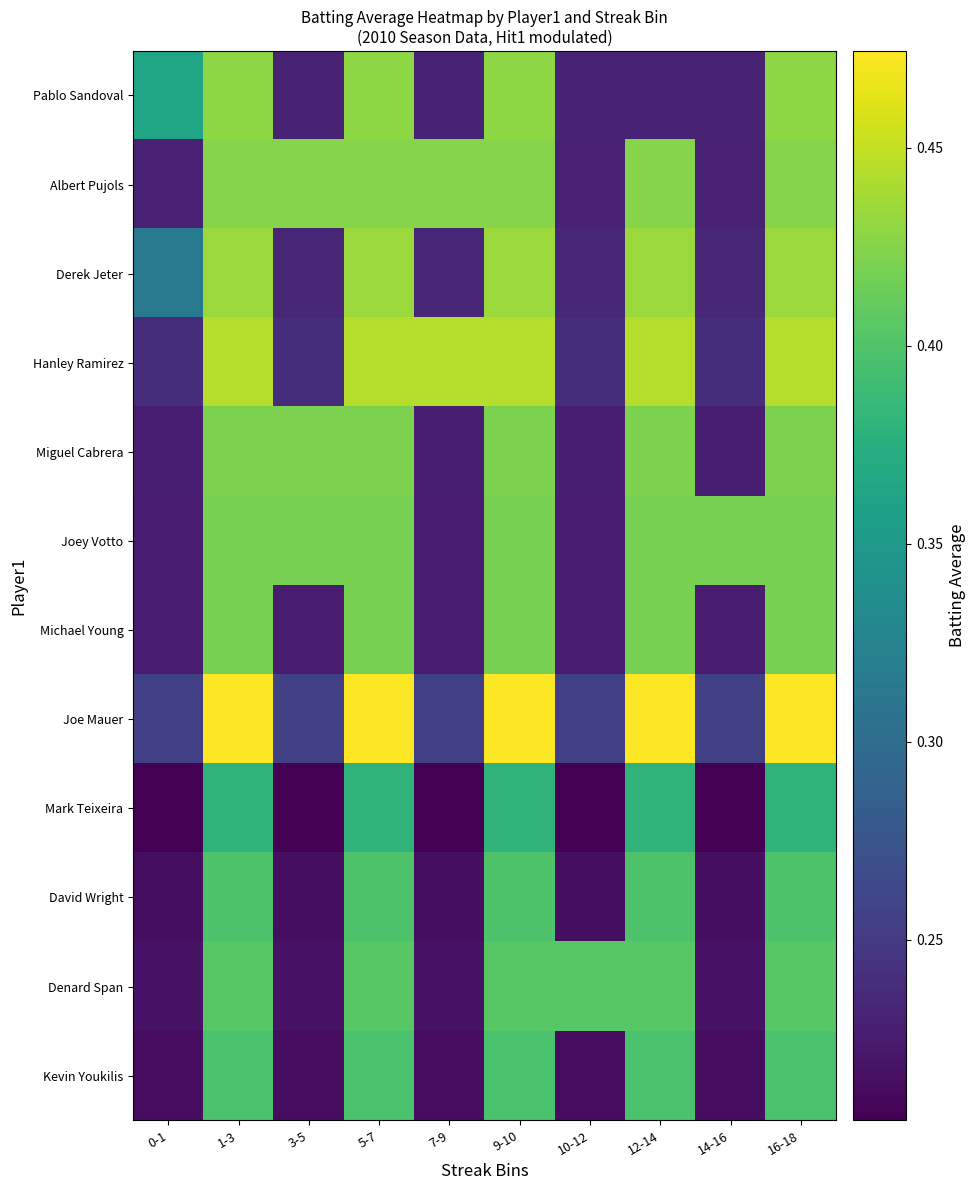

List the series in order of their peak value, lowest first.

Mark Teixeira, Kevin Youkilis, David Wright, Denard Span, Joey Votto, Michael Young, Miguel Cabrera, Albert Pujols, Pablo Sandoval, Derek Jeter, Hanley Ramirez, Joe Mauer